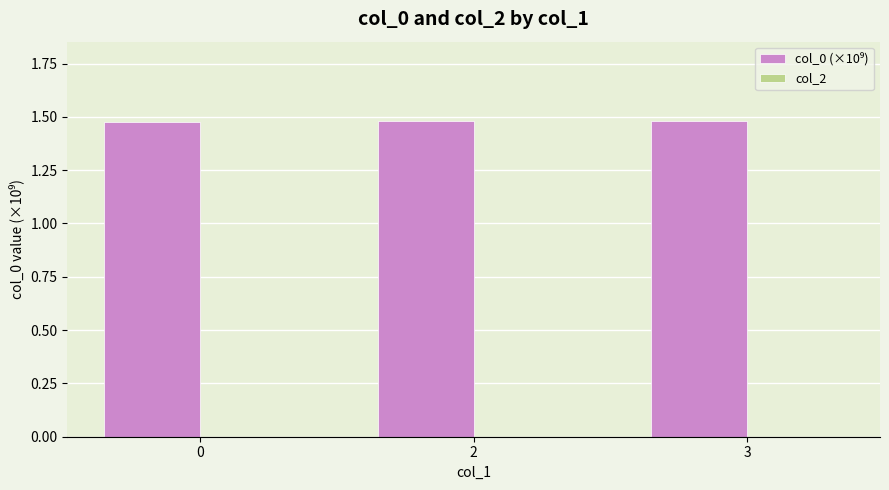

Is it true that the value at 3 is 2.2?

False